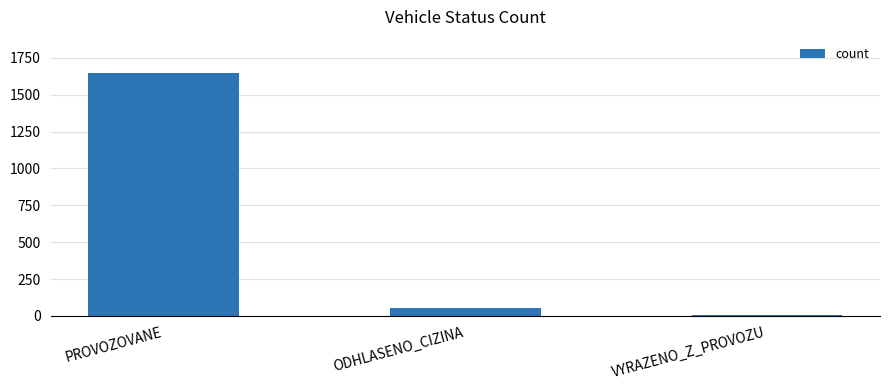

The value at ODHLASENO_CIZINA is 54. True or false?

True